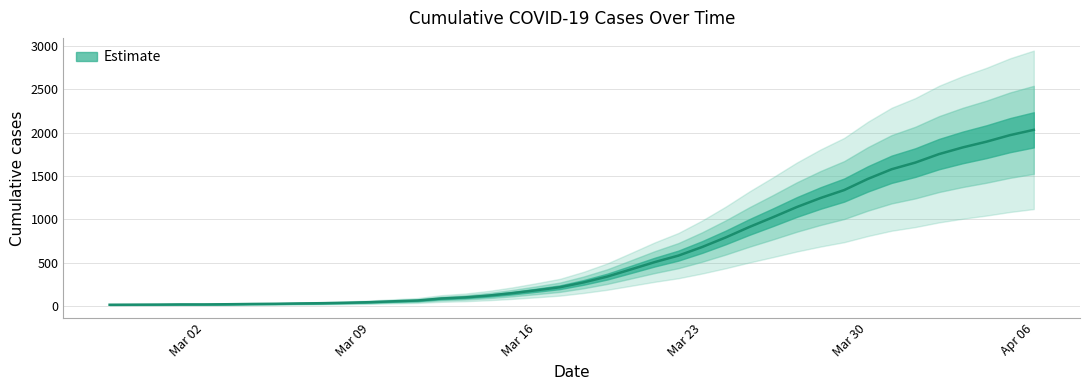

List the labels in order of value, largest first.

2020-04-06, 2020-04-05, 2020-04-04, 2020-04-03, 2020-04-02, 2020-04-01, 2020-03-31, 2020-03-30, 2020-03-29, 2020-03-28, 2020-03-27, 2020-03-26, 2020-03-25, 2020-03-24, 2020-03-23, 2020-03-22, 2020-03-21, 2020-03-20, 2020-03-19, 2020-03-18, 2020-03-17, 2020-03-16, 2020-03-15, 2020-03-14, 2020-03-13, 2020-03-12, 2020-03-11, 2020-03-10, 2020-03-09, 2020-03-08, 2020-03-07, 2020-03-06, 2020-03-05, 2020-03-04, 2020-03-03, 2020-03-01, 2020-03-02, 2020-02-29, 2020-02-28, 2020-02-27